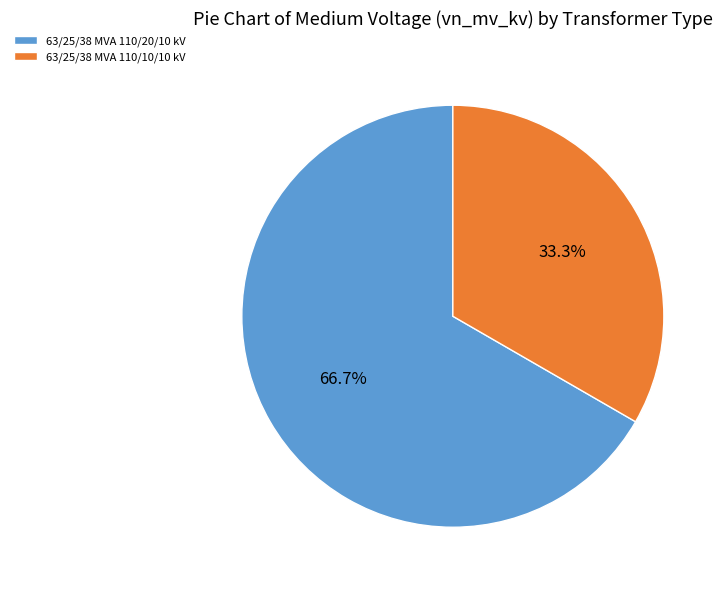

Is 63/25/38 MVA 110/10/10 kV the majority of the pie?

No